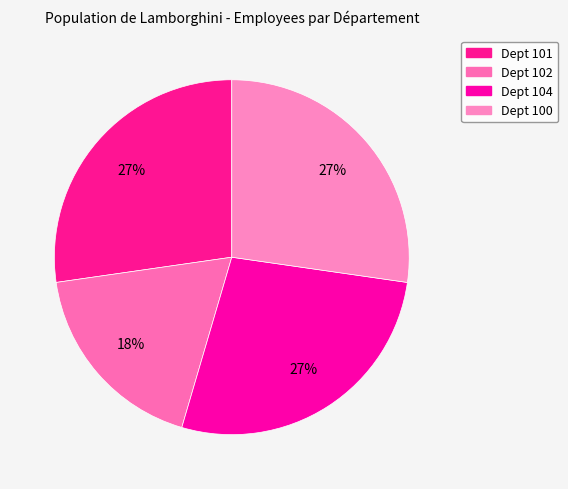

How many slices are in this pie chart?

4